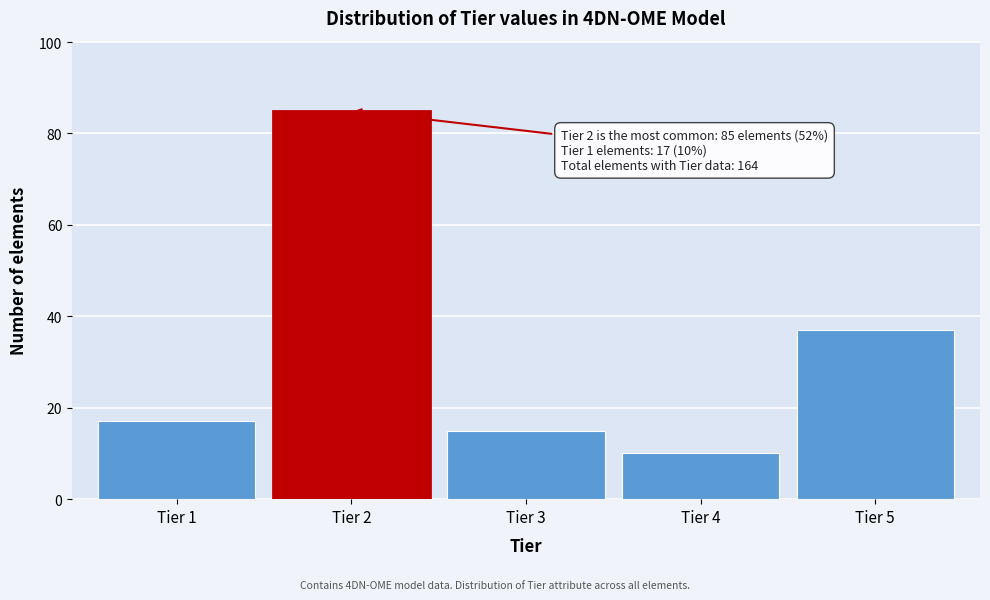

Which range on the x-axis has the tallest bar?

1.5 to 2.5